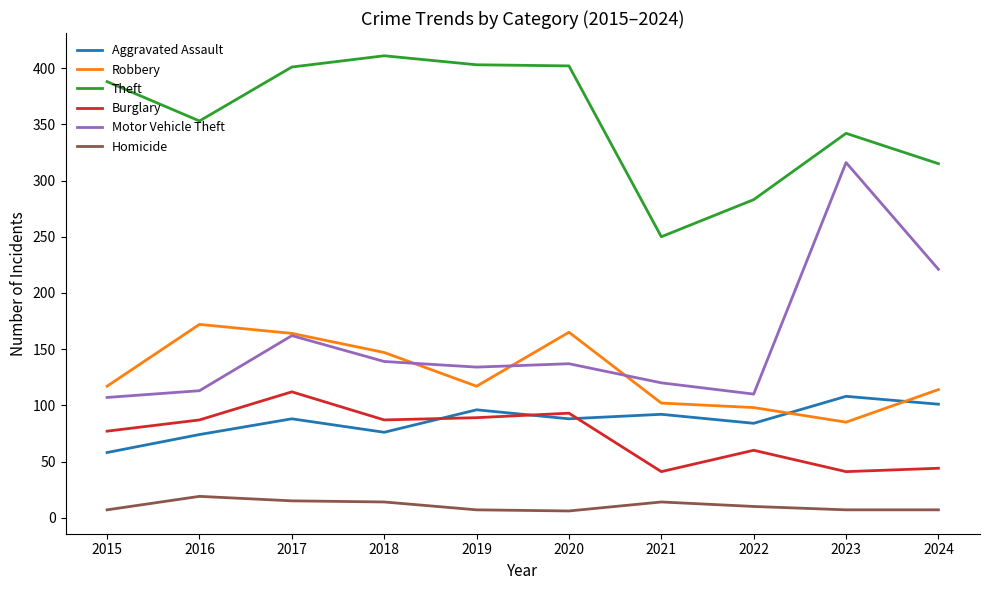

What is the highest value of the Homicide series?

19